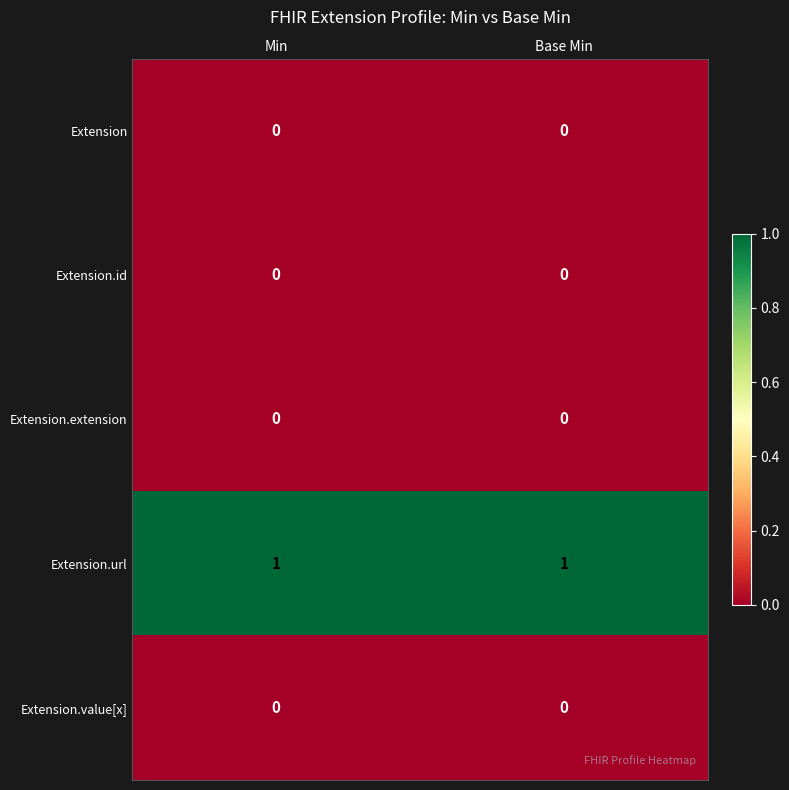

Which series has the largest total across all categories?

Extension.url